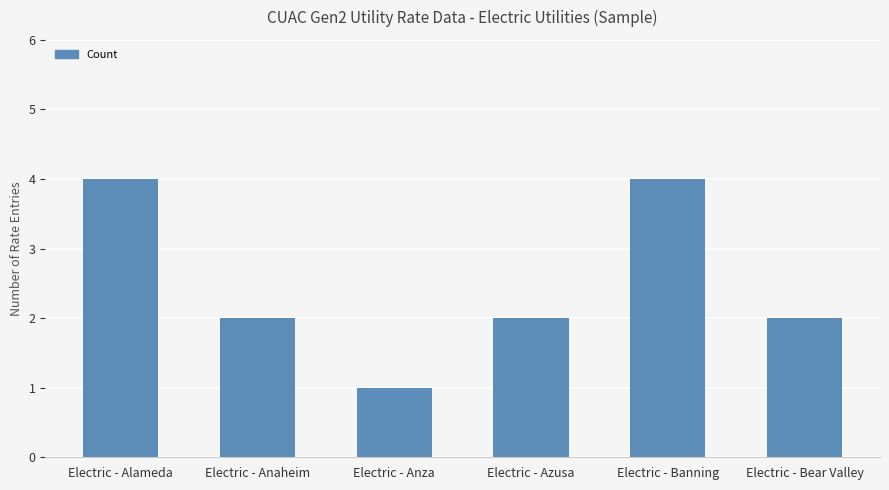

What is the label of the 1st bar from the left?

Electric - Alameda